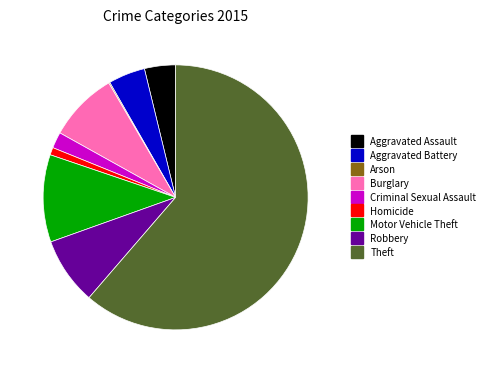

What is the majority slice?

Theft